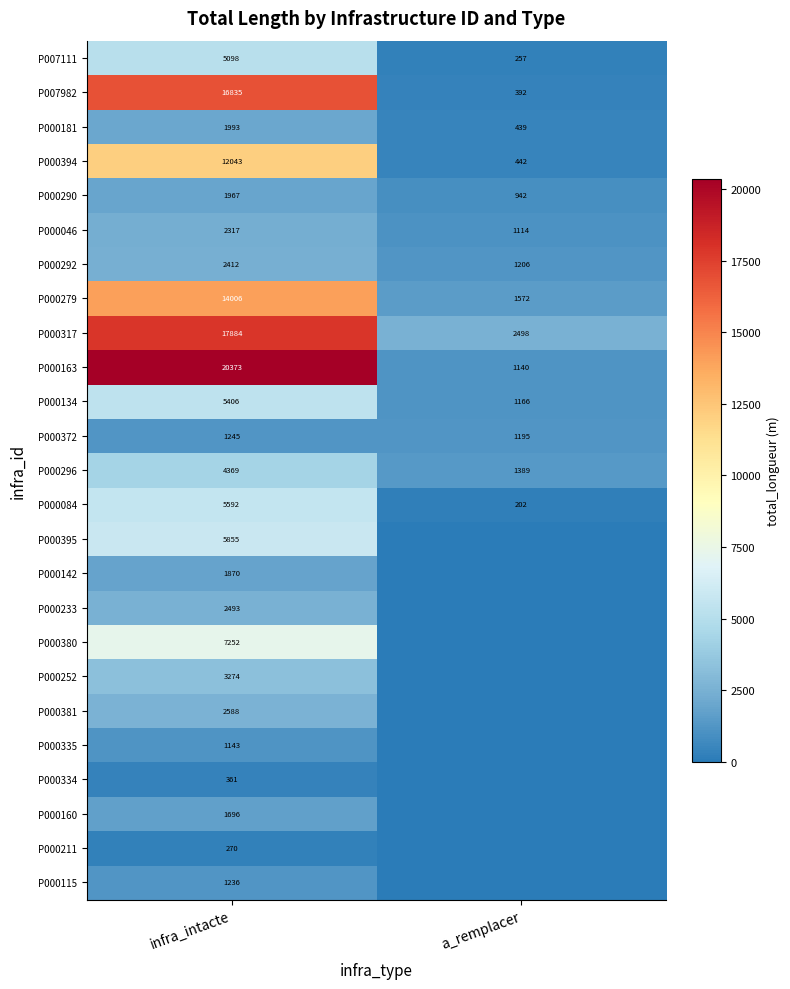

Count the number of data series in this chart.

25